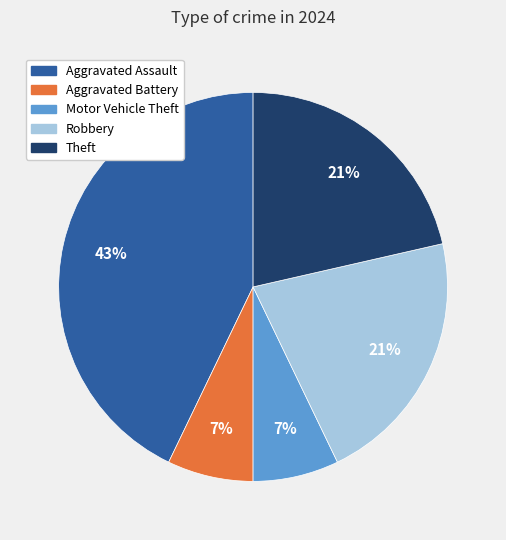

To the nearest percent, what portion does Theft represent?

21%